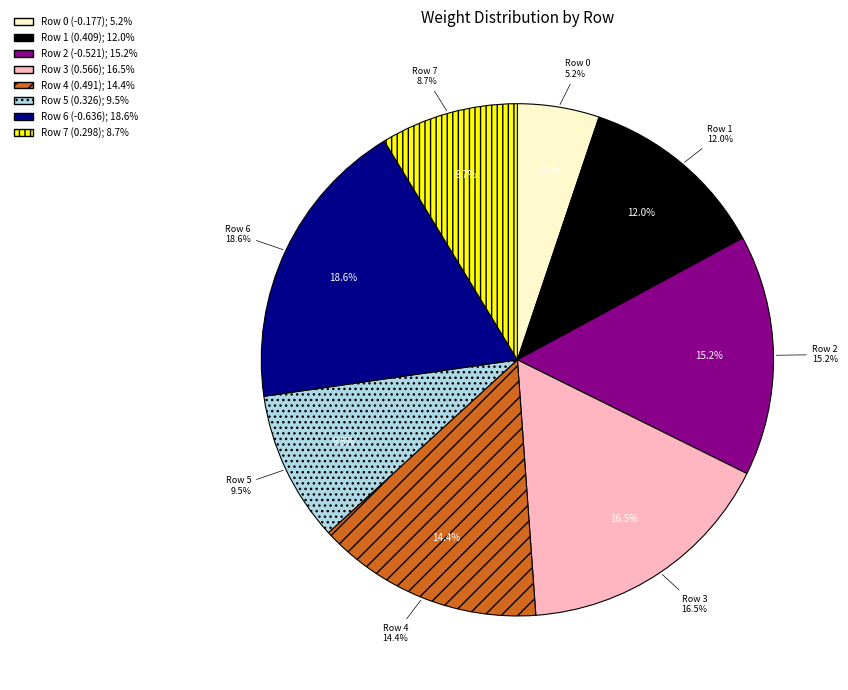

The Row 4 slice represents 6% of the pie. True or false?

False